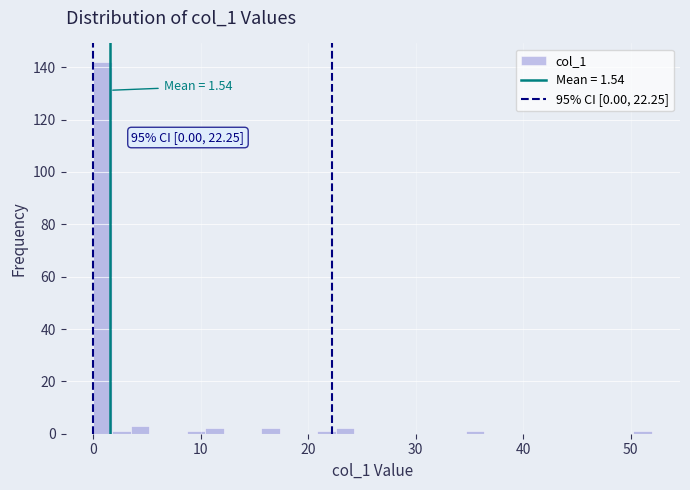

Read against the x-axis, roughly where is the centre of the tallest bar?

1